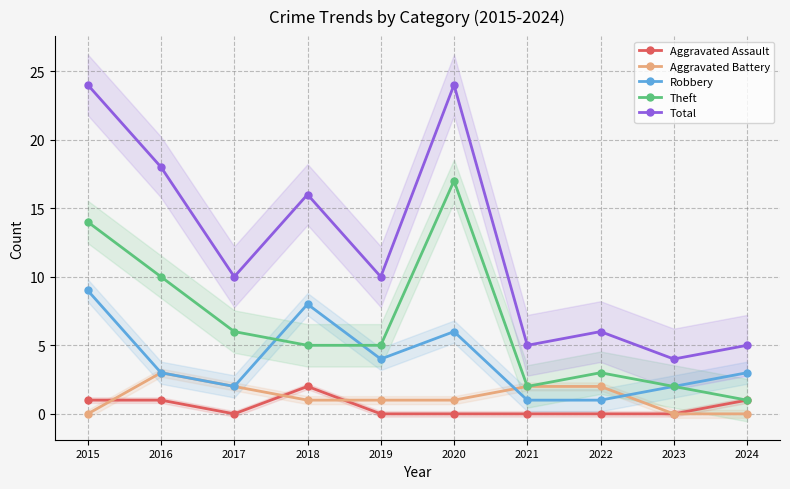

True or false: Aggravated Assault and Robbery cross at least once.

False